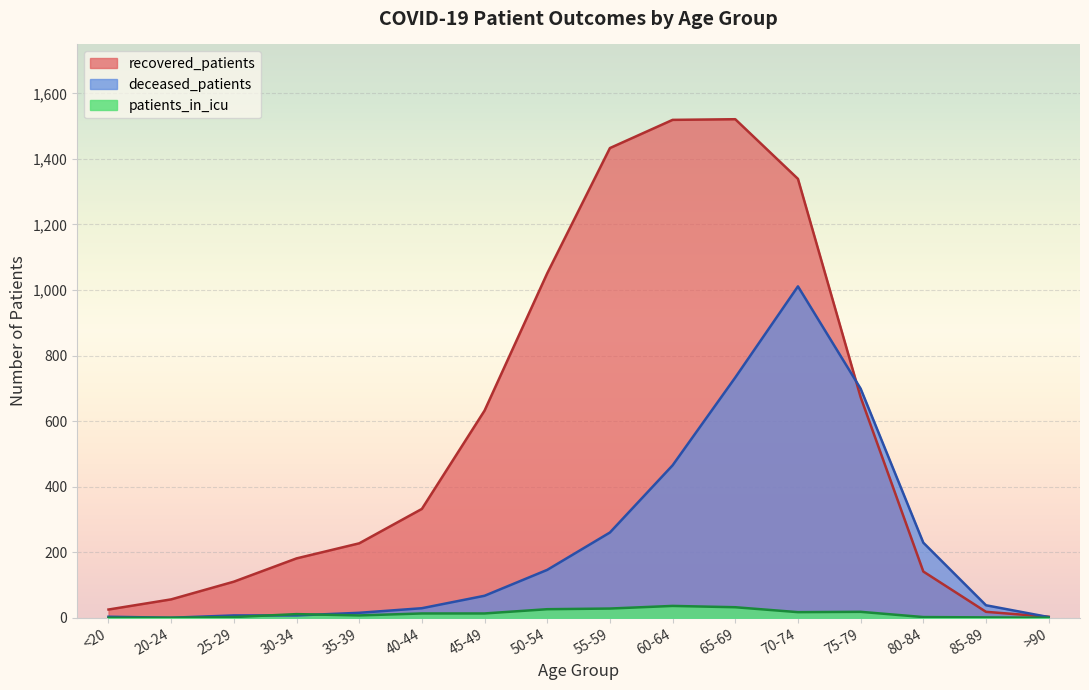

At 25-29, list the series in order from largest to smallest.

recovered_patients, deceased_patients, patients_in_icu